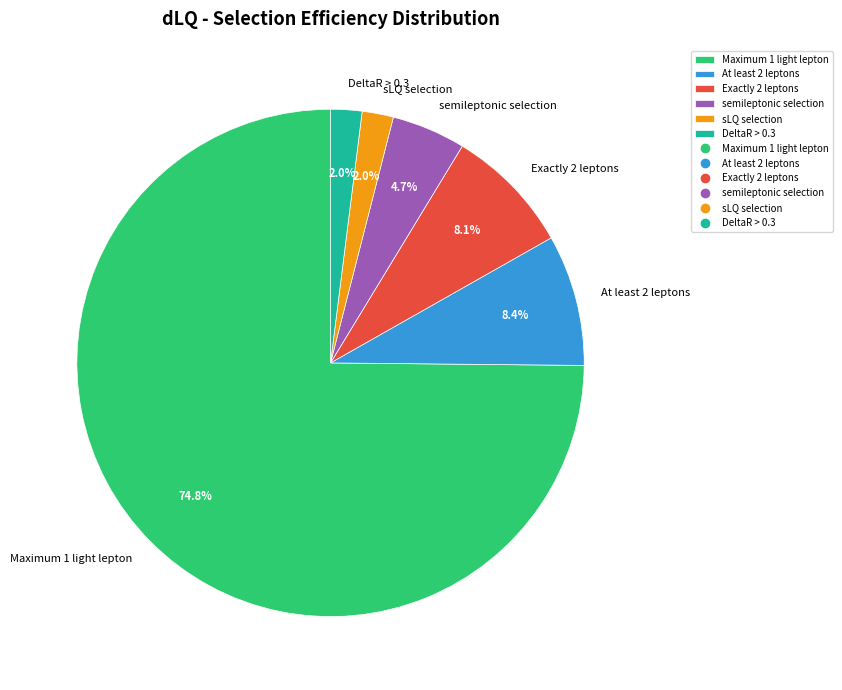

Which slice represents more than half of the pie?

Maximum 1 light lepton